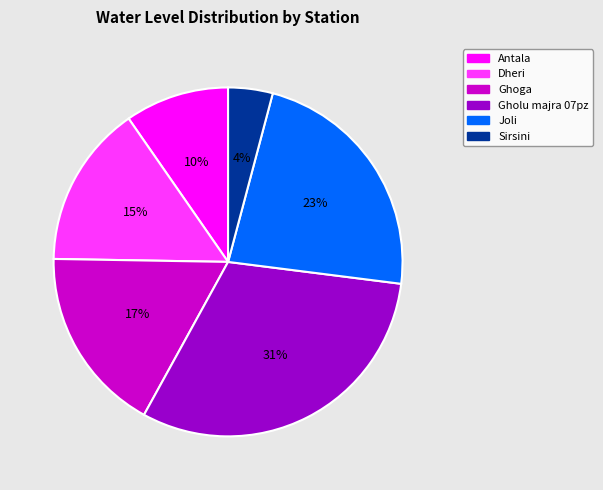

Does Gholu majra 07pz account for over 50% of the chart?

No